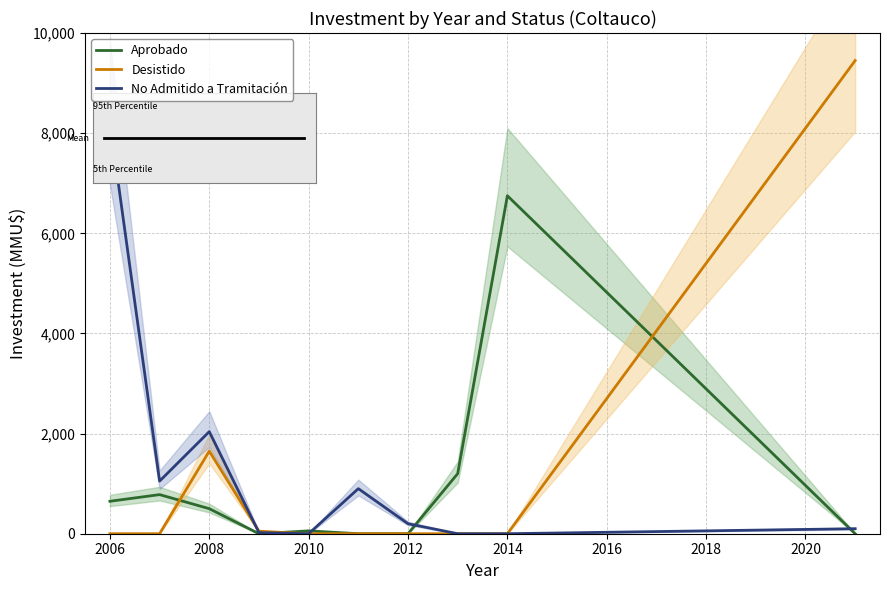

How many data points in Aprobado are above 500?

4